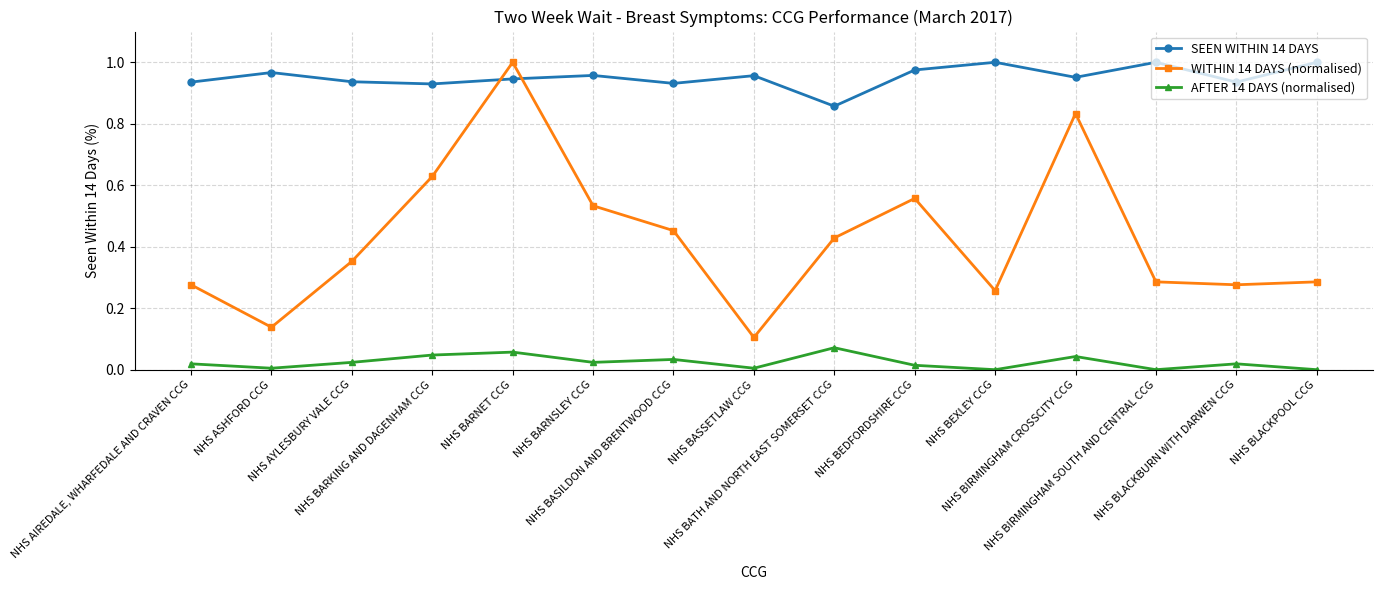

Which series has the widest spread of values?

WITHIN 14 DAYS (normalised)